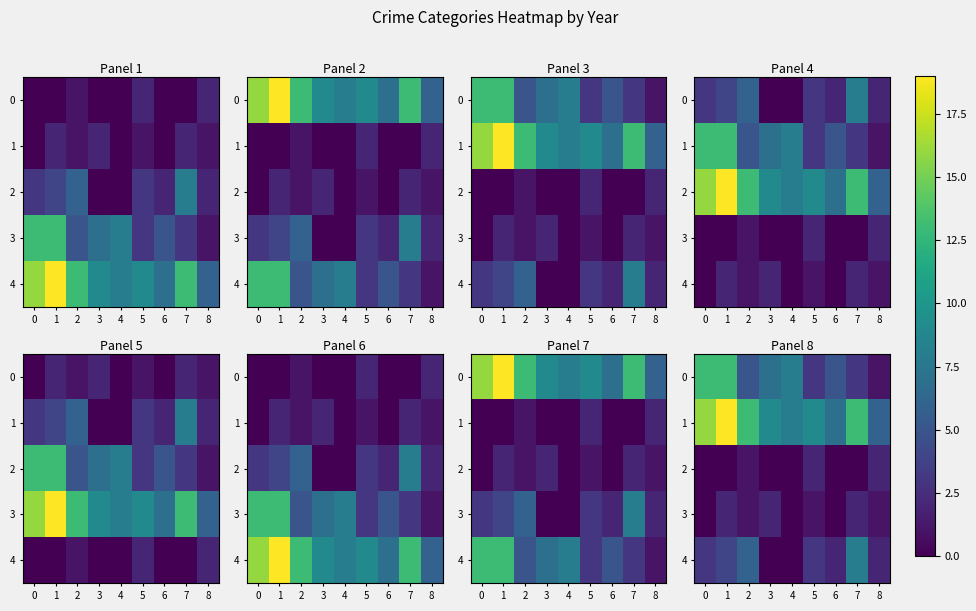

At which label does 1 reach its minimum?

8